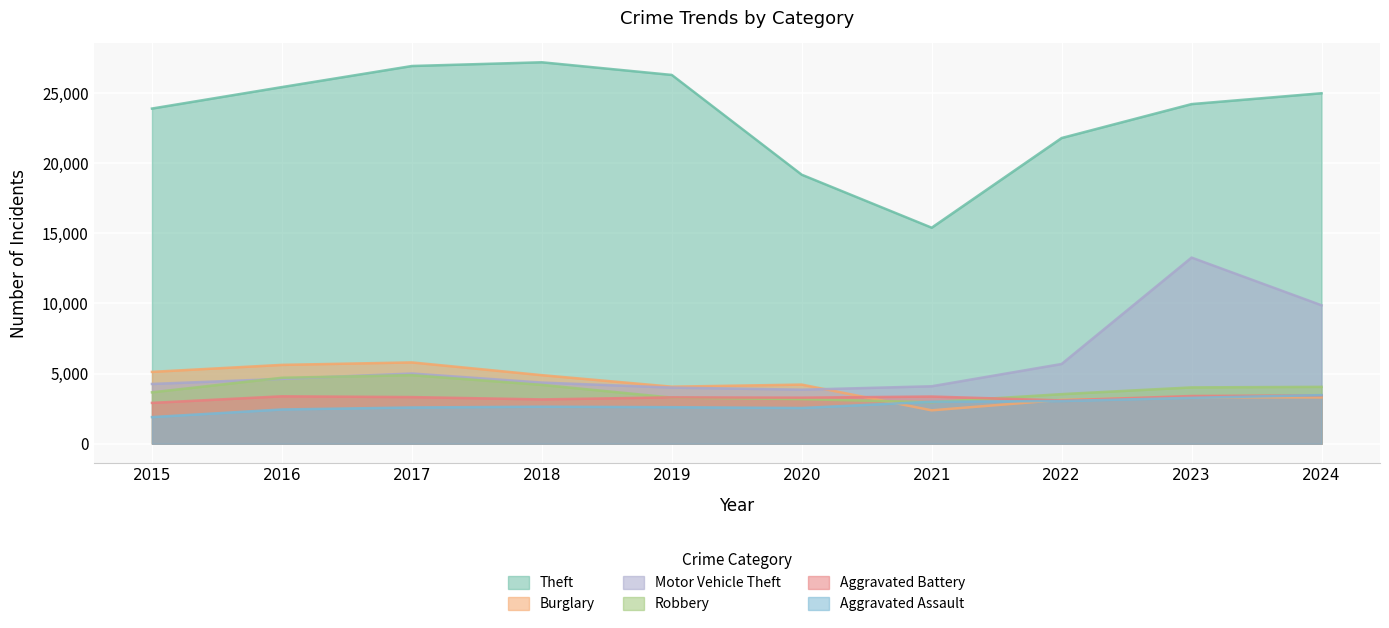

What is the maximum value for Motor Vehicle Theft?

13263